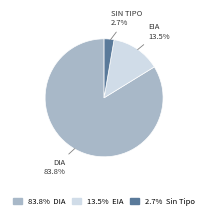

Is there a majority slice in this chart?

Yes